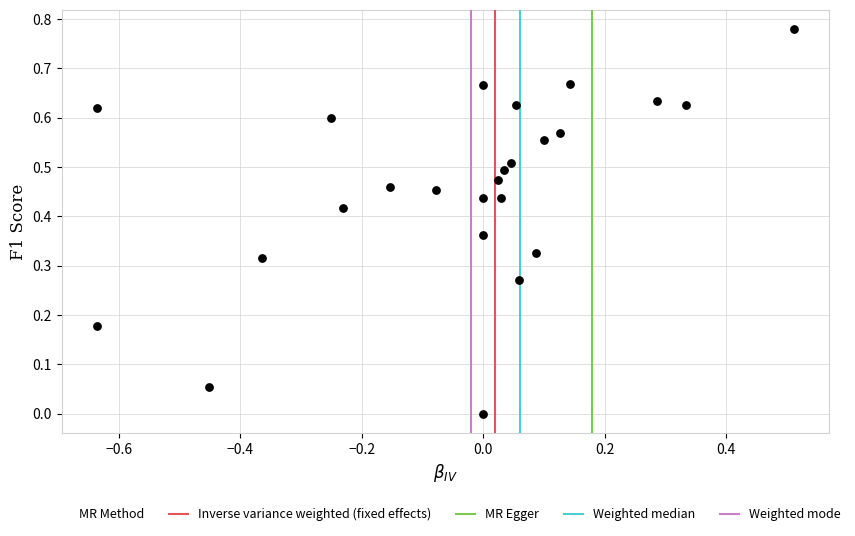

What is the range of X values (max minus min)?

1.1